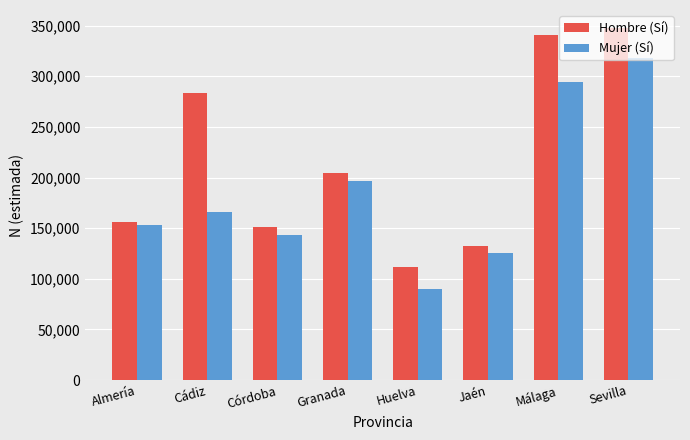

What is the difference between the second highest and second lowest values in the Mujer (Sí) series?

168327